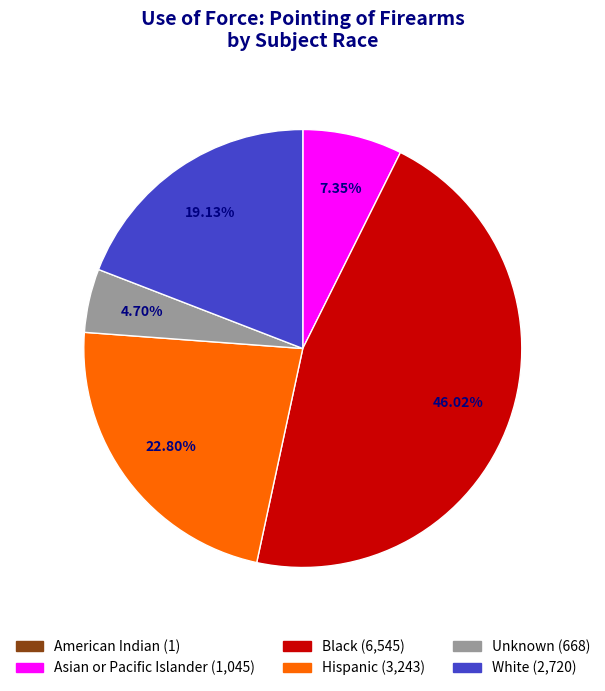

What is the ratio of the value at Black to the value at Unknown?

9.8